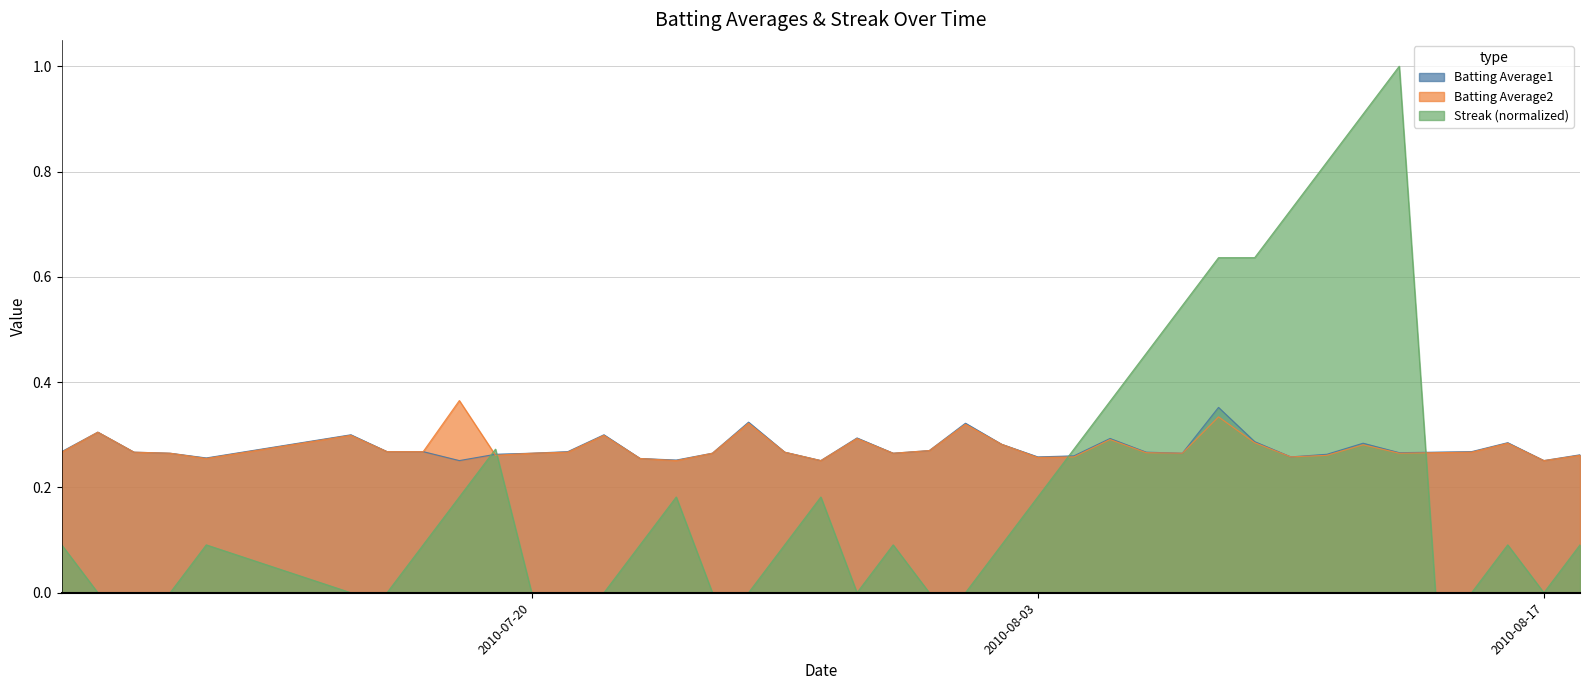

What value does the Batting Average2 series have at 2010-08-12?

0.3